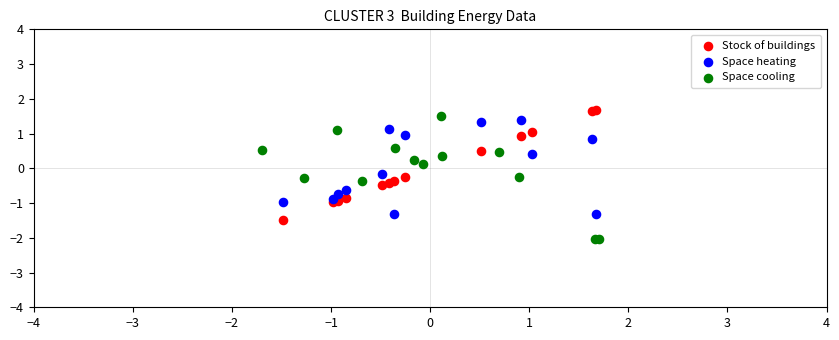

What are all the series names shown in the legend?

Stock of buildings, Space heating, Space cooling